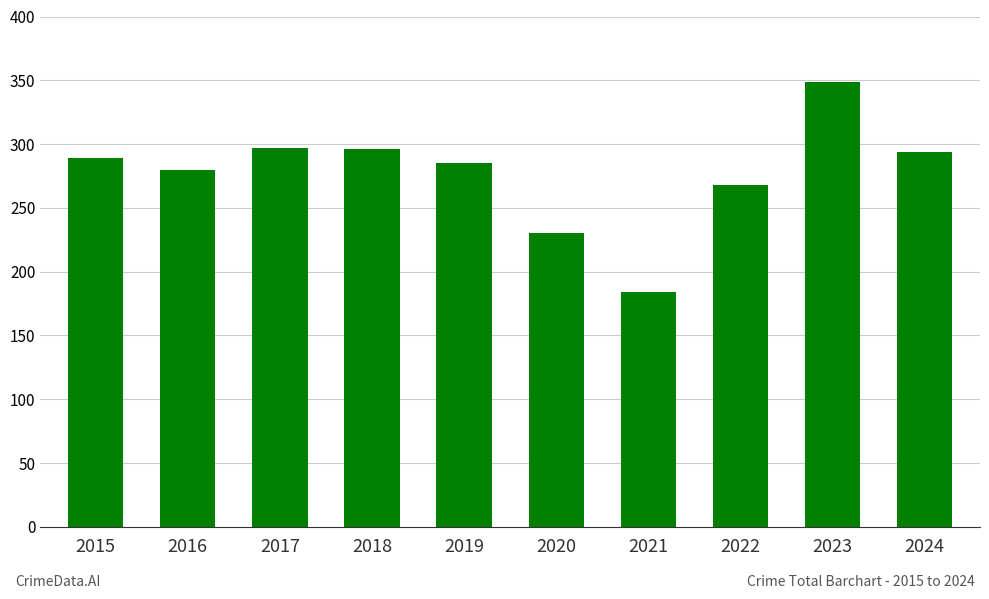

What is the difference between the maximum and minimum values?

165